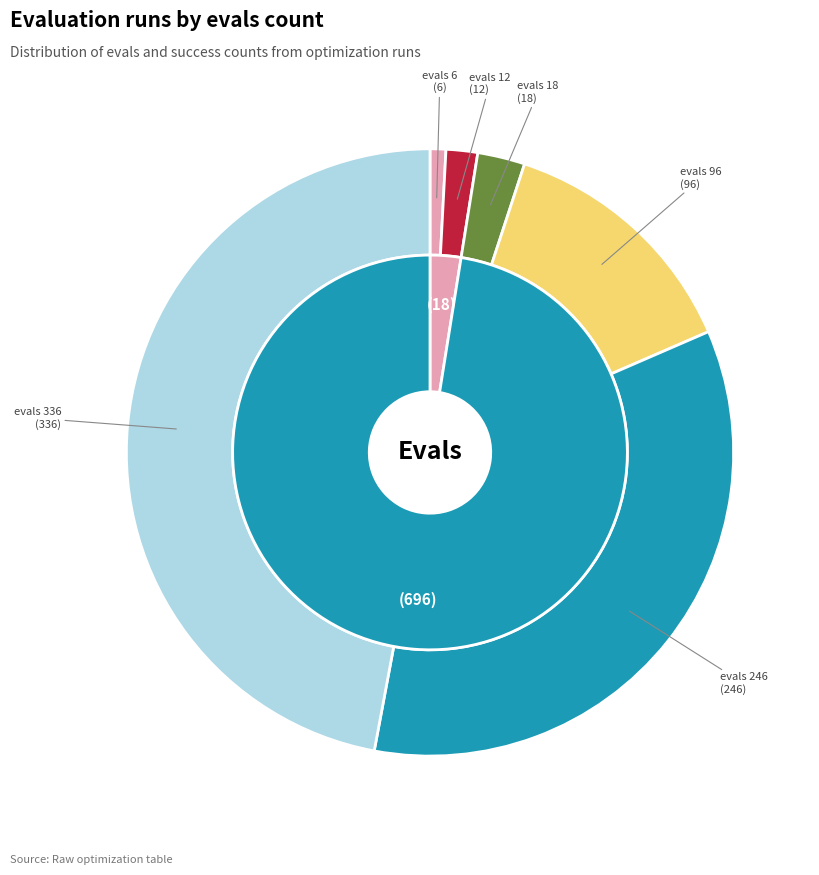

To the nearest percent, what is the difference between the evals 96 and evals 246 slice percentages?

21%